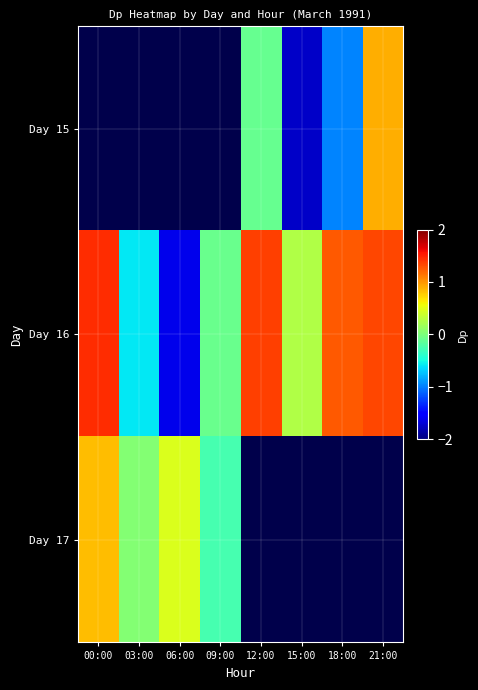

What is the difference between the Day 16 values at 21:00 and 09:00?

1.4